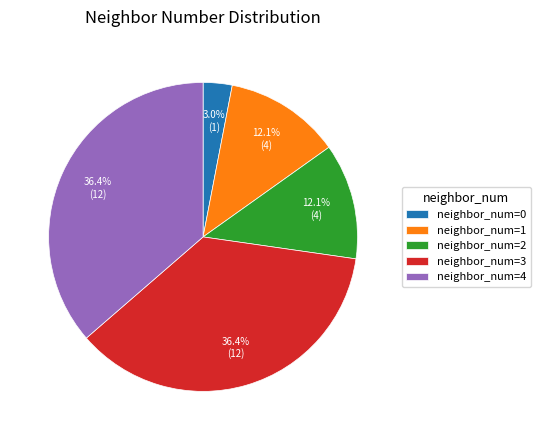

Count the number of slices in the pie.

5